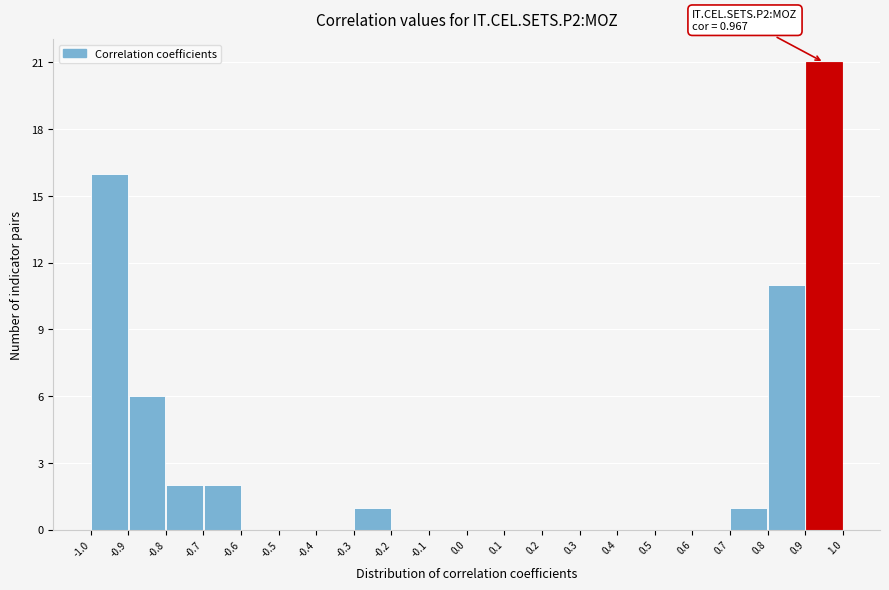

Which range on the x-axis has the tallest bar?

0.9 to 1.0